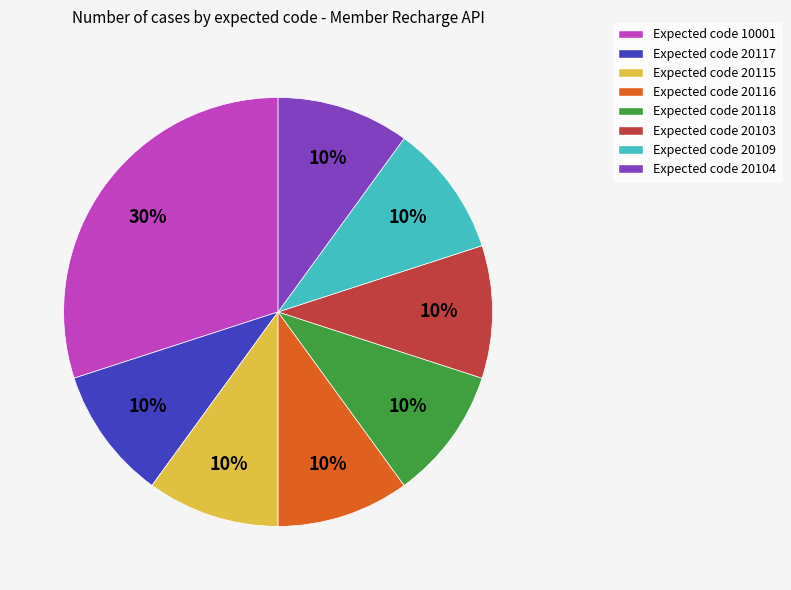

Does any single category account for the majority?

No